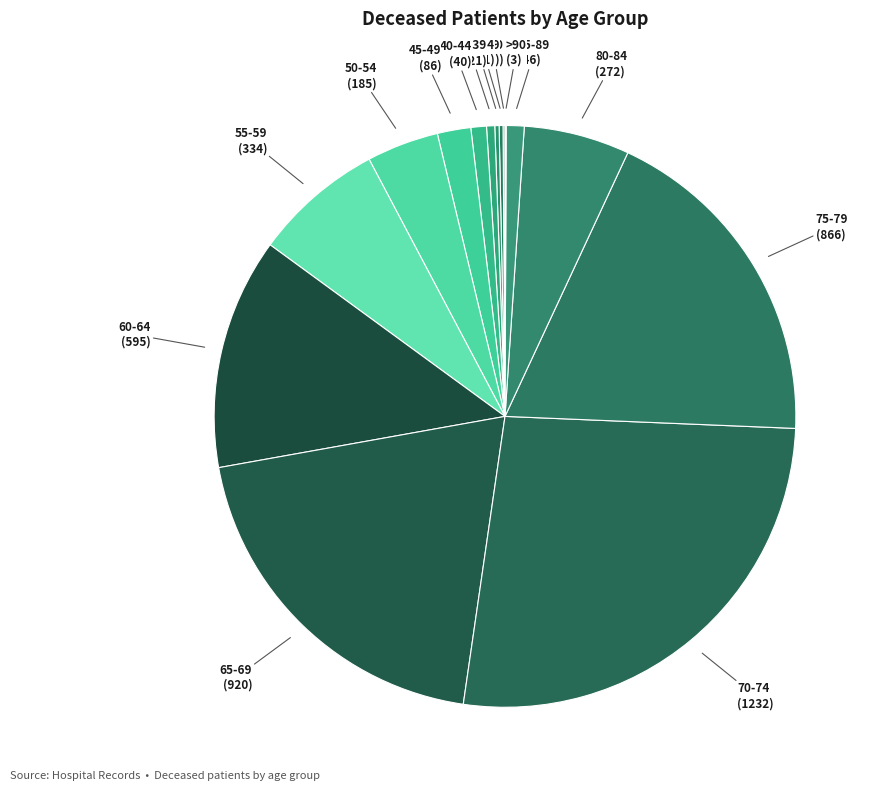

What is the largest slice in the pie chart?

70-74